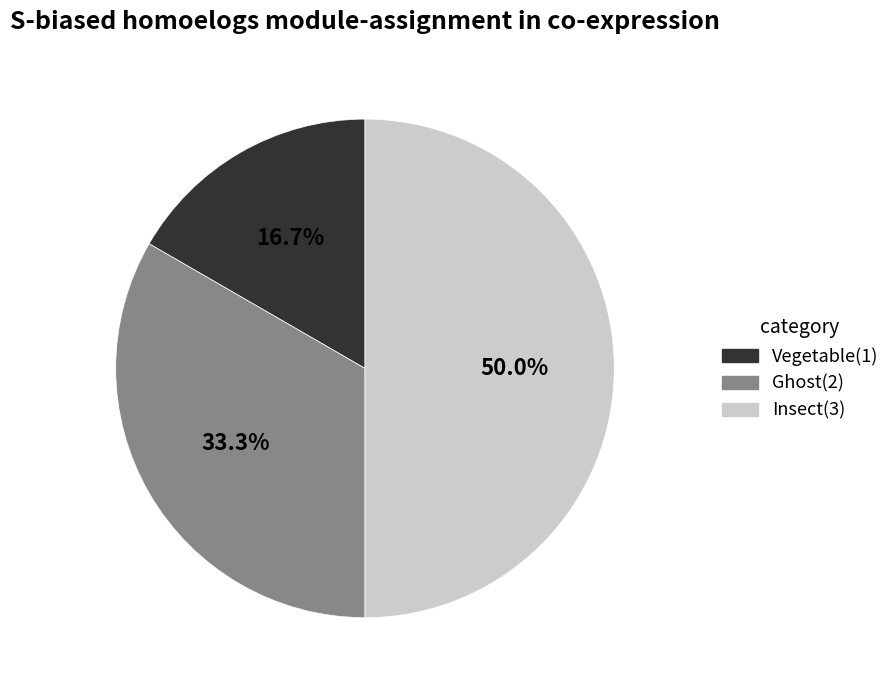

Which category has the smallest portion of the pie?

Vegetable